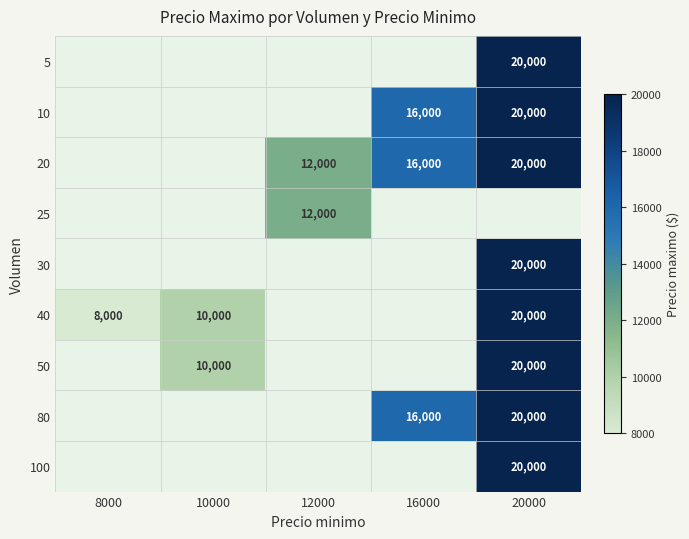

Is it true that 80 equals 29806 at 20000?

False